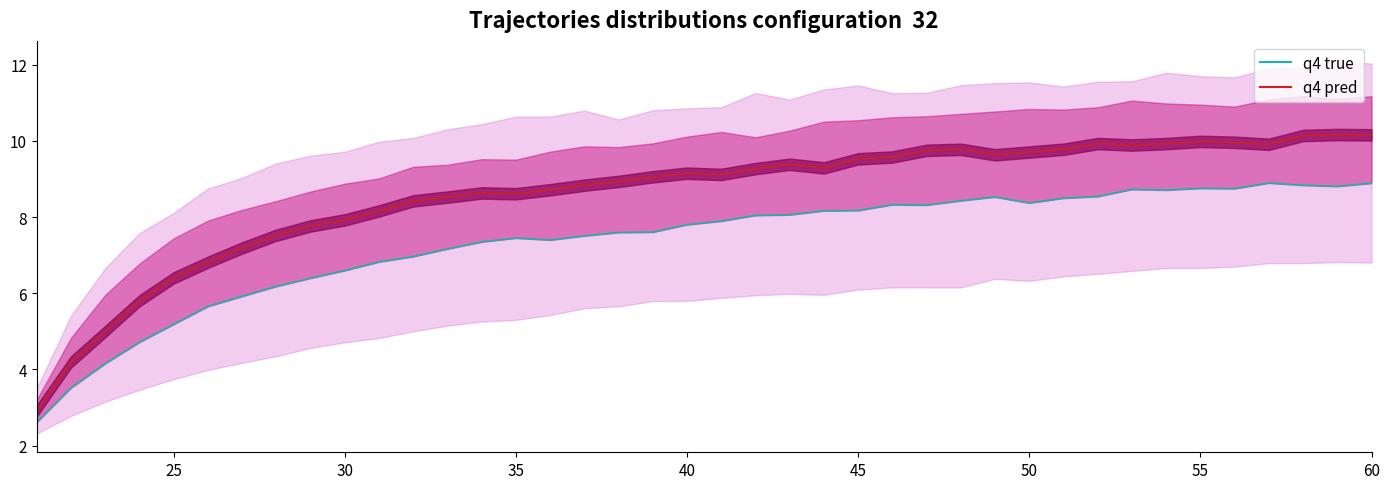

What is the difference between the highest and lowest values at 35?

1.1